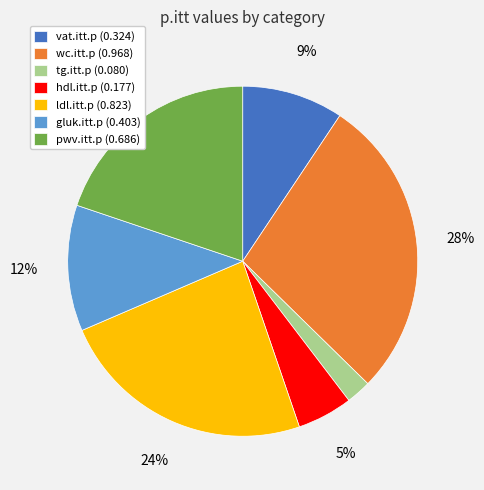

Which category has the smallest portion of the pie?

tg.itt.p